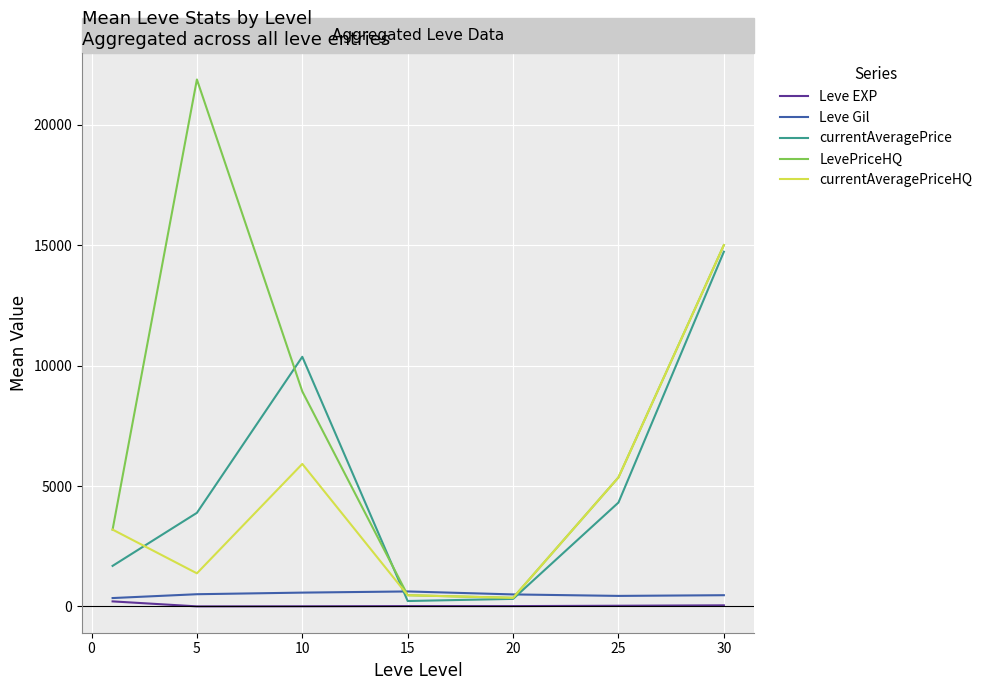

What is the highest value of the currentAveragePrice series?

14725.0